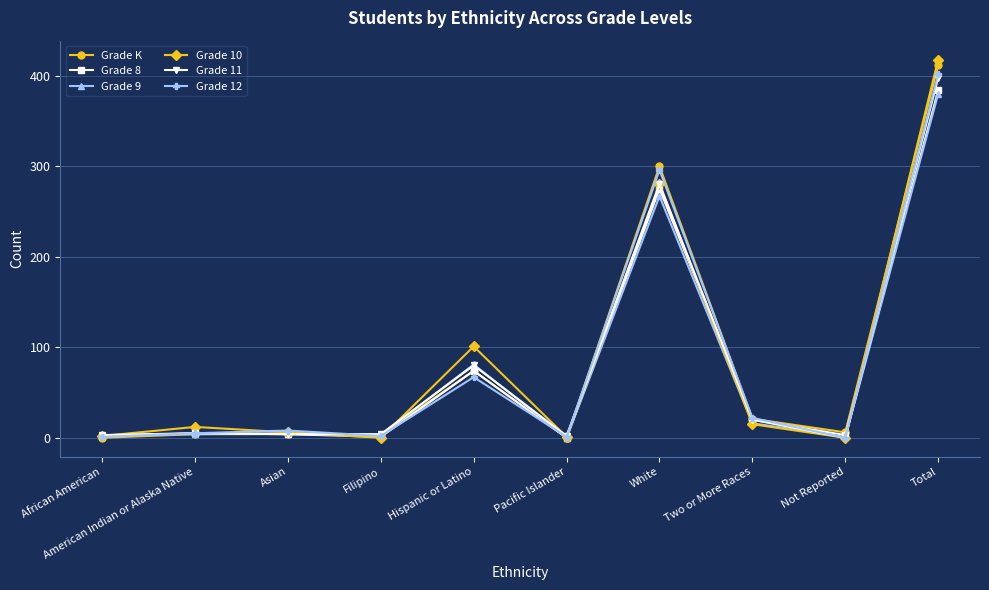

What is the label of the 5th point from the left?

Hispanic or Latino